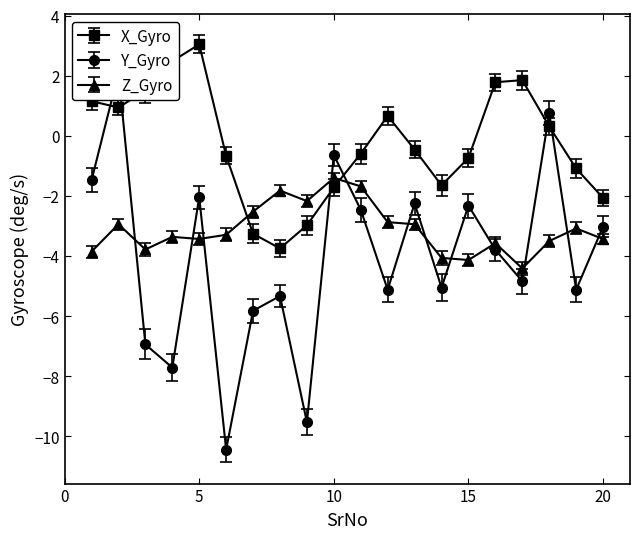

Reading left to right, what are all the values shown in this chart?

X_Gyro: 1.2	0.9	1.5	2.5	3.0	-0.7	-3.3	-3.7	-3.0	-1.7	-0.6	0.7	-0.5	-1.6	-0.7	1.8	1.9	0.3	-1.1	-2.1
Y_Gyro: -1.5	2.1	-6.9	-7.7	-2.0	-10.4	-5.8	-5.3	-9.5	-0.6	-2.5	-5.1	-2.2	-5.0	-2.3	-3.8	-4.8	0.8	-5.1	-3.0
Z_Gyro: -3.8	-2.9	-3.8	-3.4	-3.4	-3.3	-2.5	-1.8	-2.2	-1.4	-1.7	-2.9	-2.9	-4.1	-4.1	-3.6	-4.4	-3.5	-3.1	-3.4